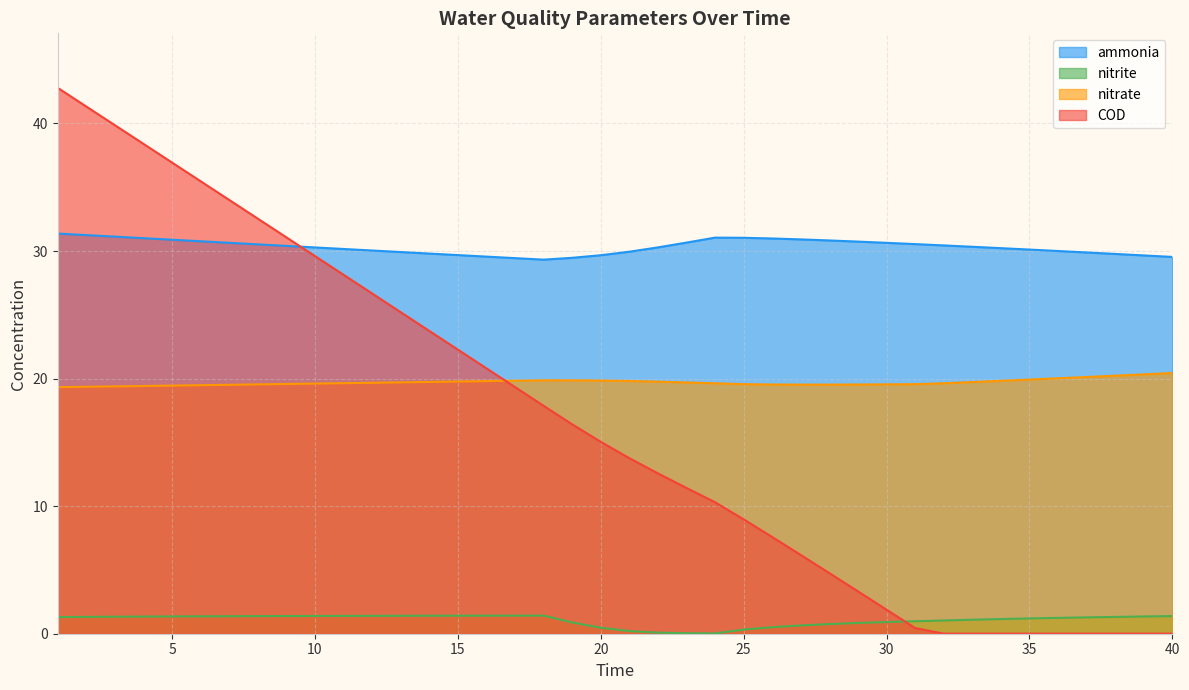

Does the chart have visible grid lines?

Yes